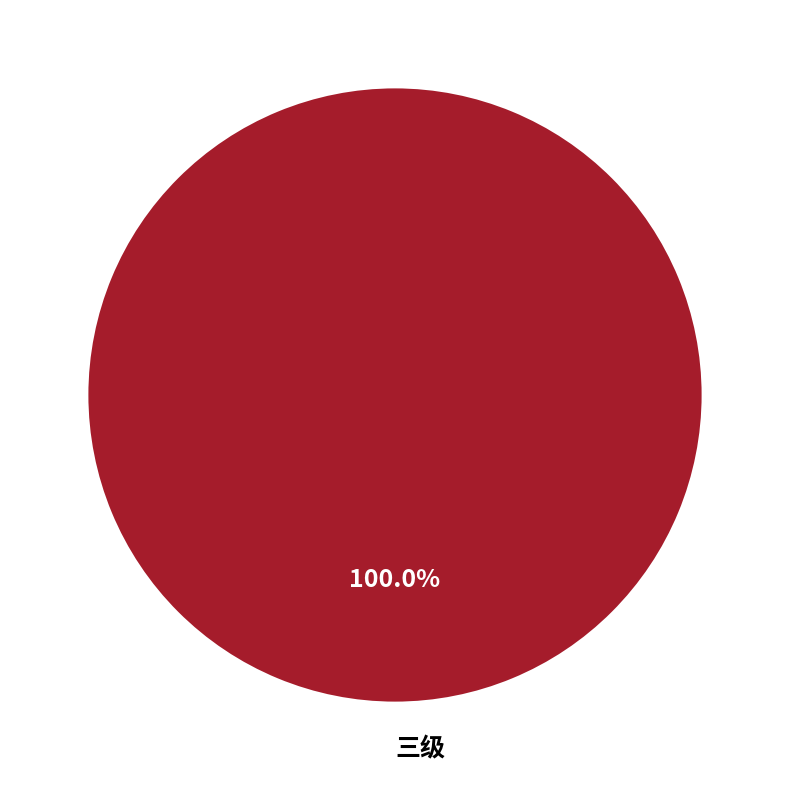

Rank the categories by value from lowest to highest.

三级